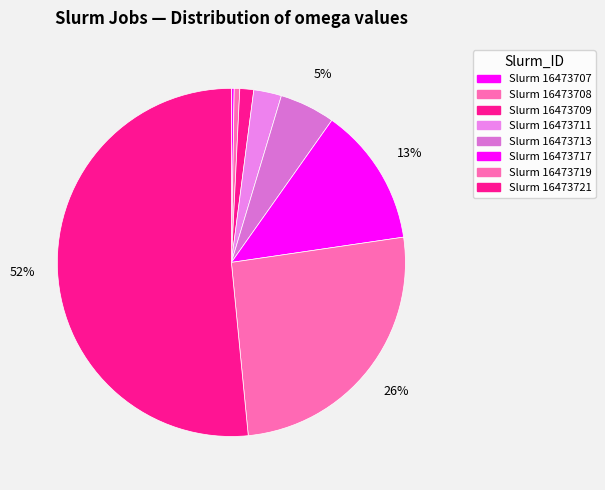

Rank the categories by value from highest to lowest.

16473721, 16473719, 16473717, 16473713, 16473711, 16473709, 16473708, 16473707